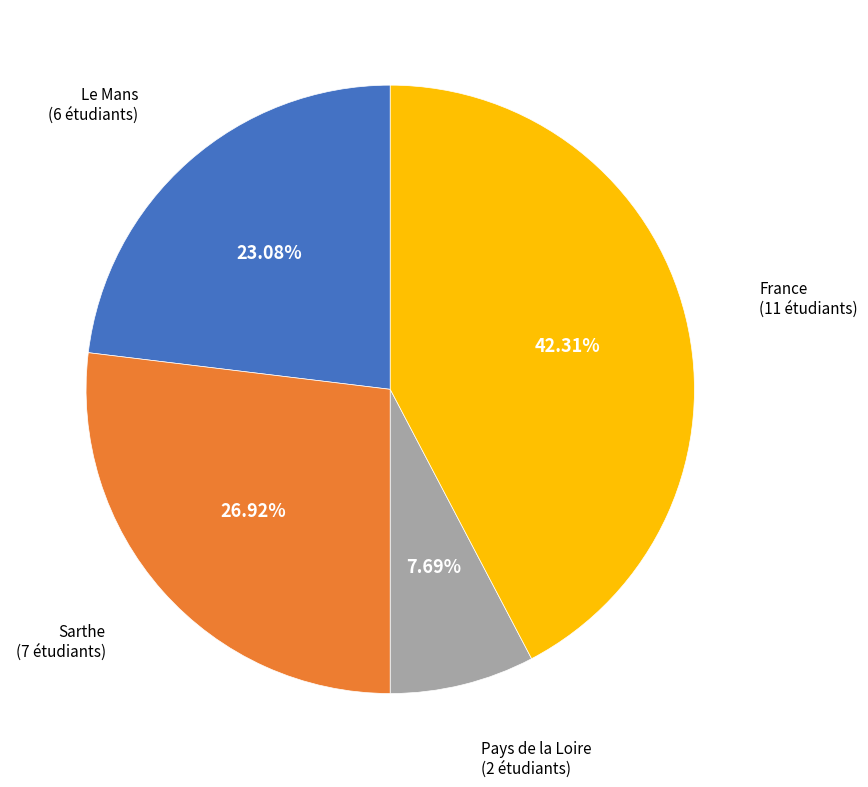

What is the ratio of the value at France to the value at Pays de la Loire?

5.5